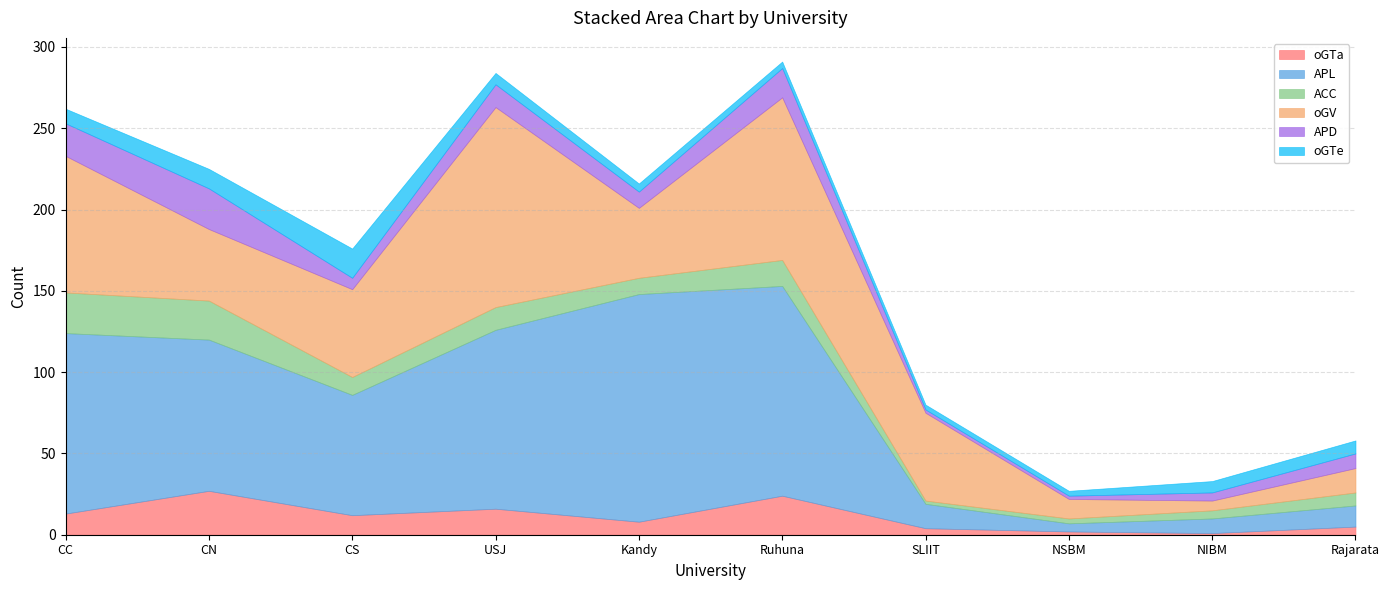

True or false: oGV and APD cross at least once.

False